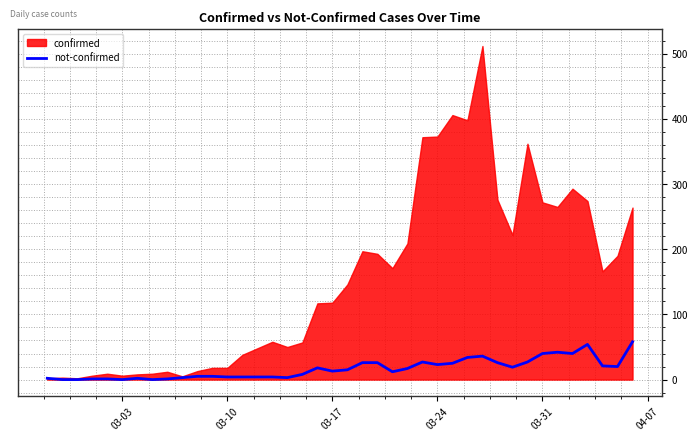

What is the highest value of the not-confirmed series?

58